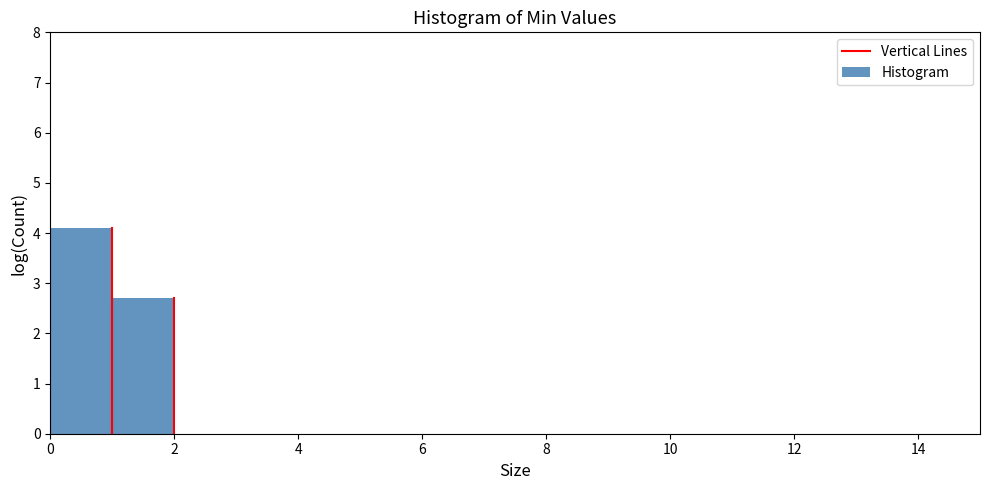

Reading left to right, list every bar in this chart as the range it spans on the x-axis followed by its height. The values are not printed on the chart, so give them approximately, as read against the axis.

0 to 1: 4.1
1 to 2: 2.7